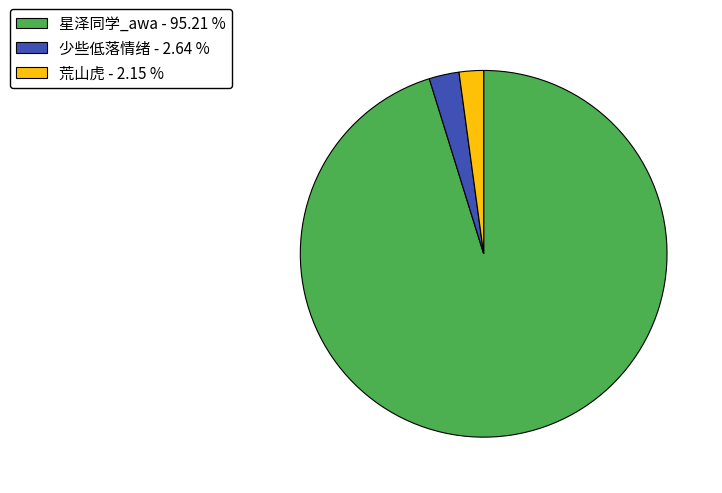

Count the number of slices in the pie.

3